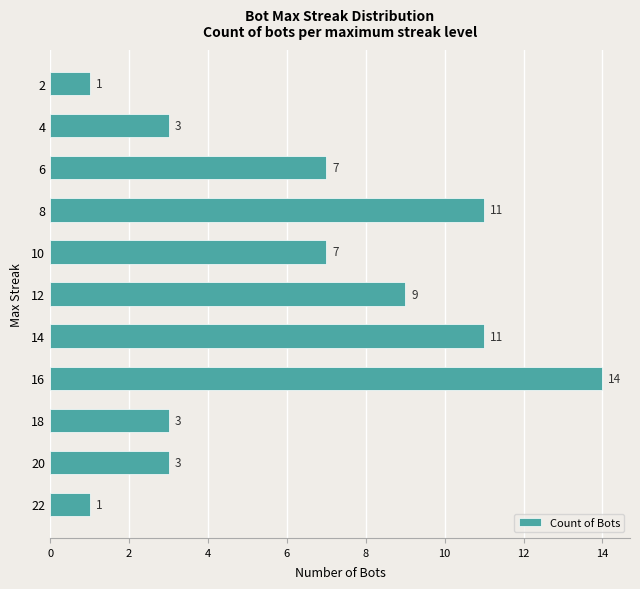

Reading top to bottom, transcribe all the data shown in this chart.

1	3	7	11	7	9	11	14	3	3	1